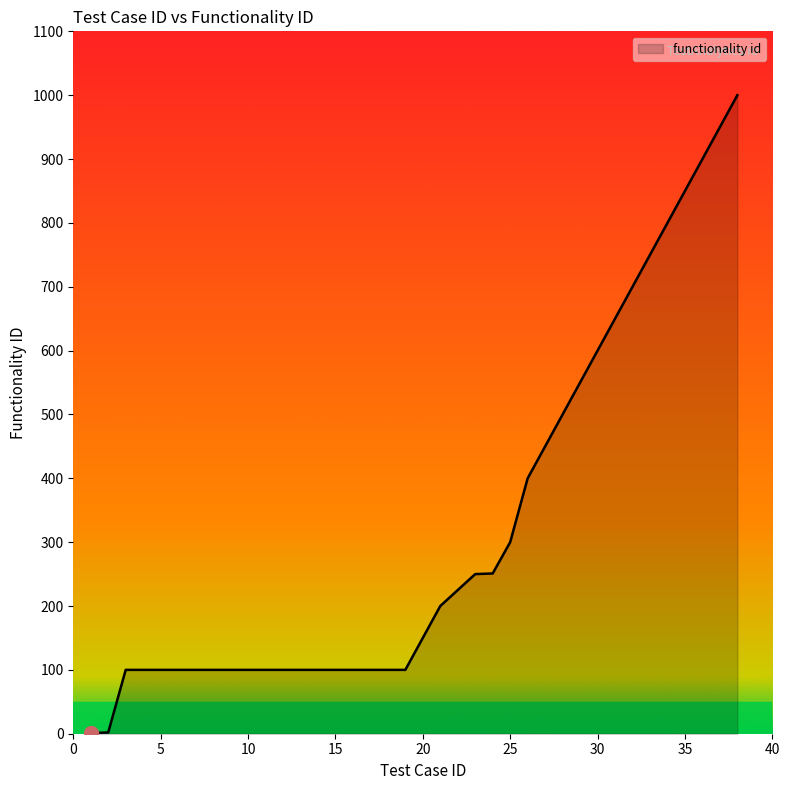

What is the greatest value displayed?

1000